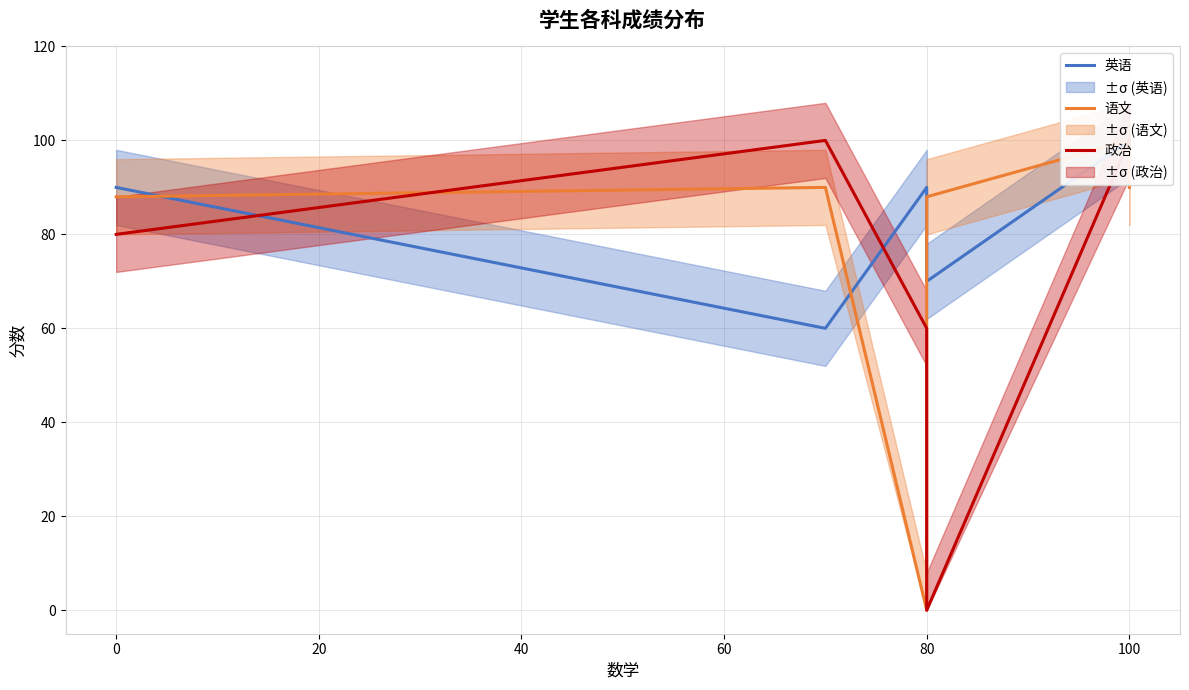

Reading right to left, extract all data points from this chart.

英语: 99	100	70	90	60	90
语文: 90	100	88	0	90	88
政治: 100	100	0	60	100	80